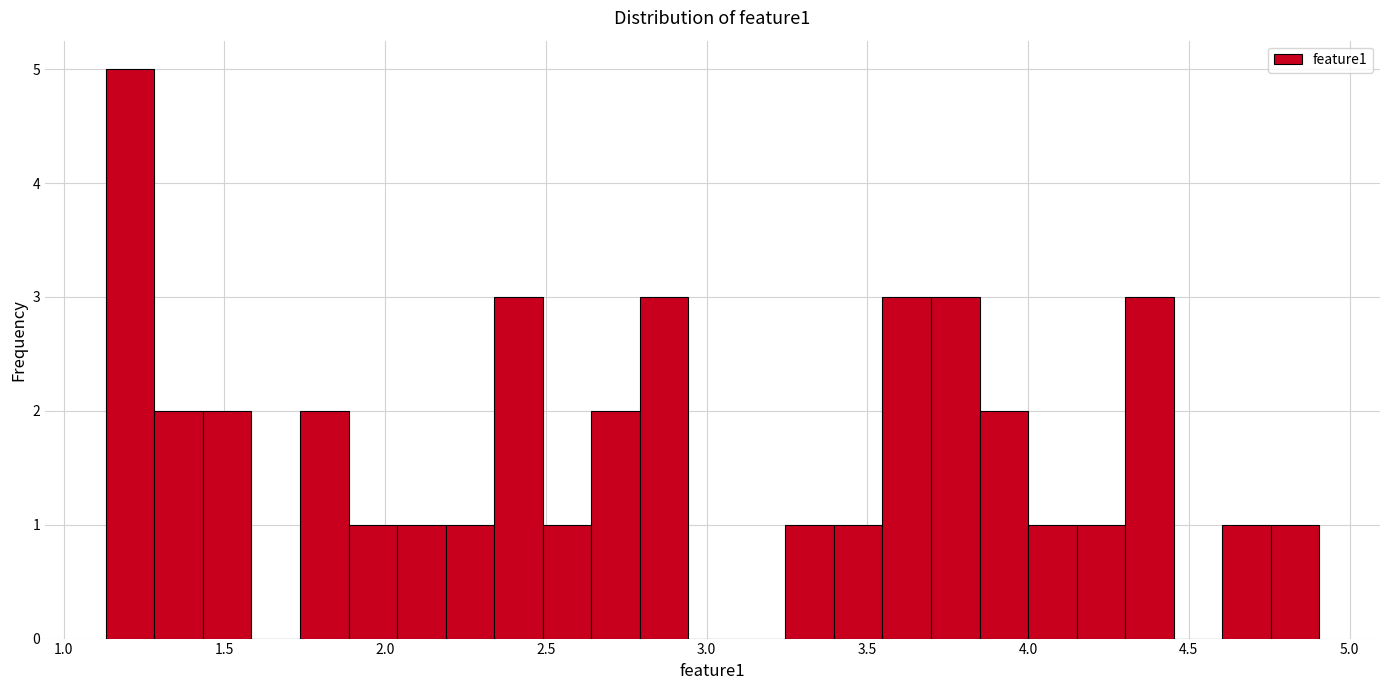

Read against the x-axis, roughly where is the centre of the tallest bar?

1.20